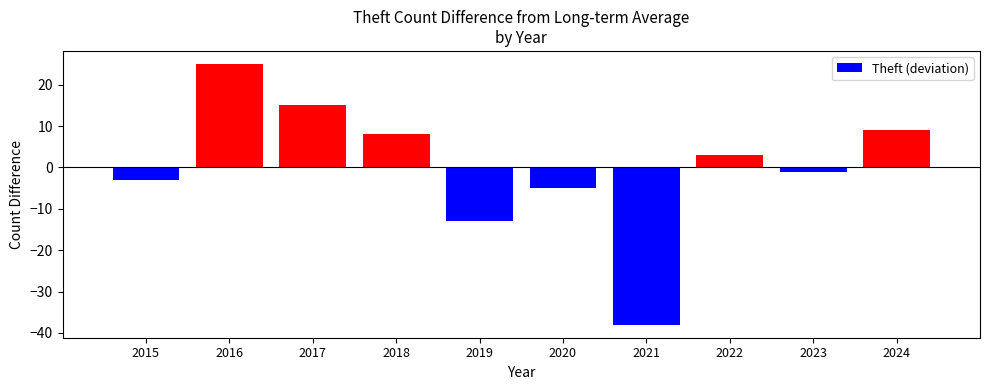

List the labels in order of value, smallest first.

2021, 2019, 2020, 2015, 2023, 2022, 2018, 2024, 2017, 2016